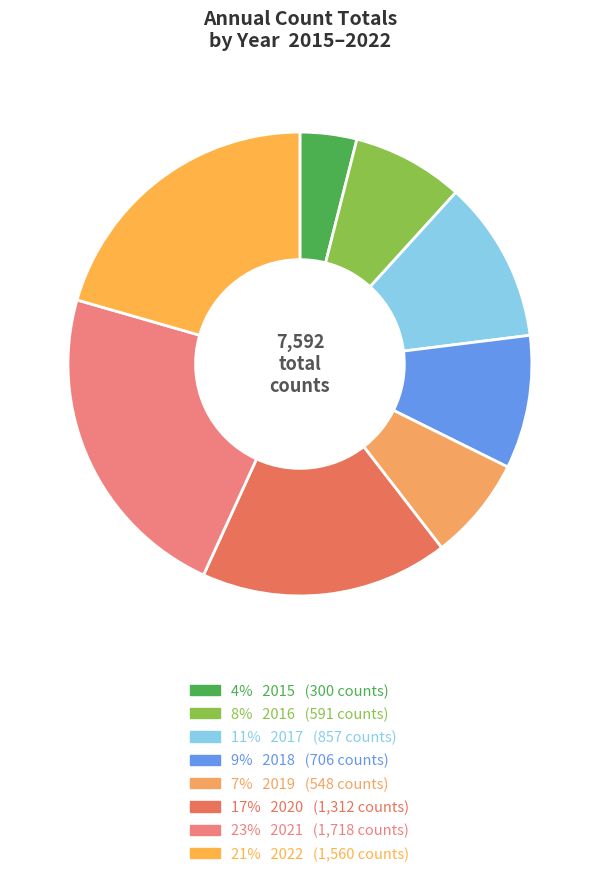

What is the largest slice in the pie chart?

2021